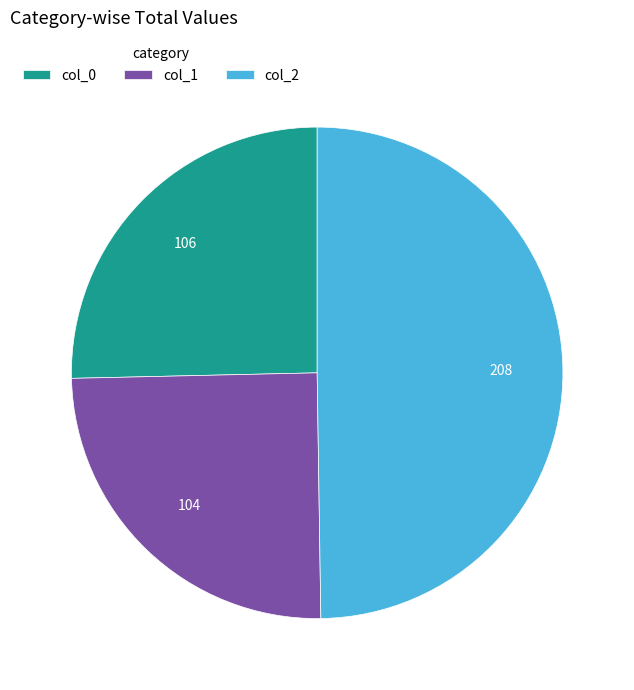

Is col_0 the majority of the pie?

No